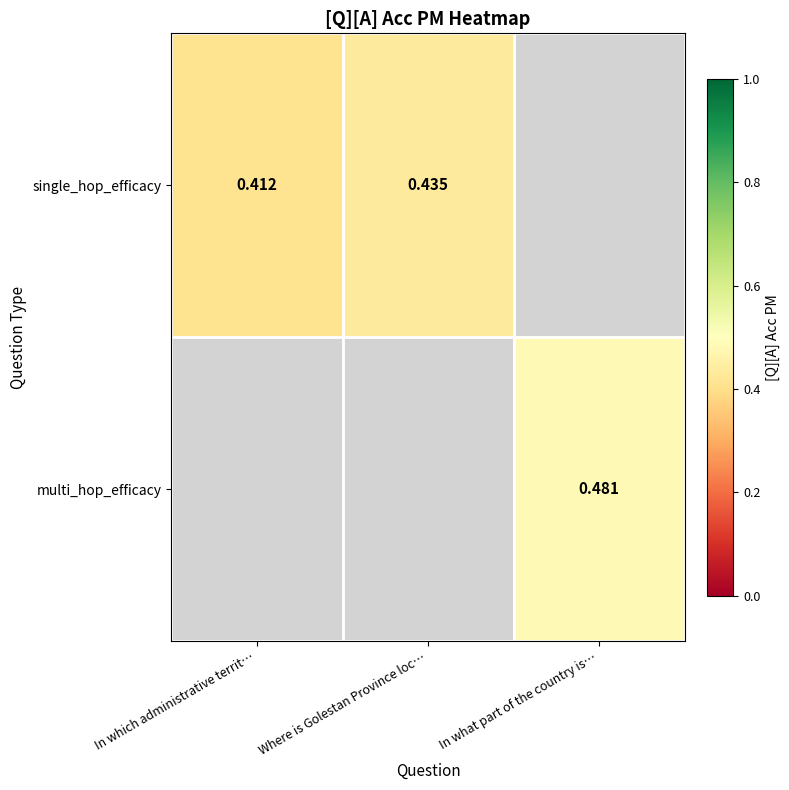

Is the value of multi_hop_efficacy at In what part of the country is… greater than the value of single_hop_efficacy at Where is Golestan Province loc…?

Yes